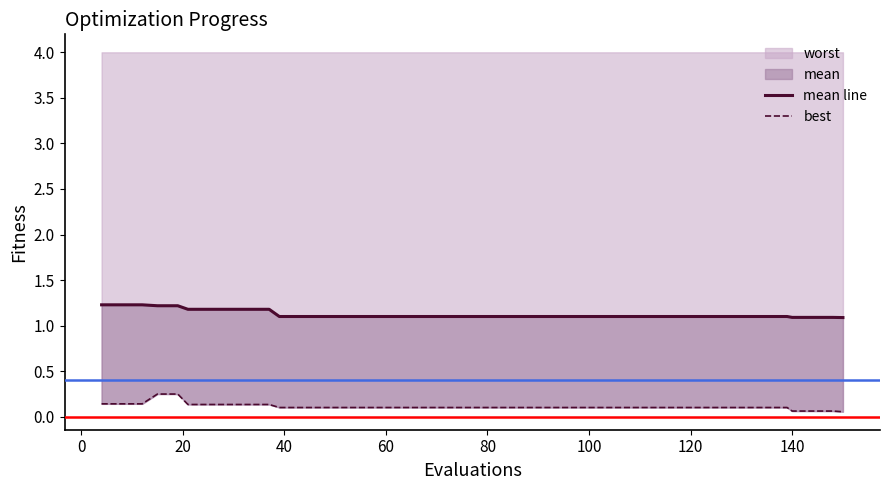

Is the value of best at 25 greater than the value of mean line at 33?

No